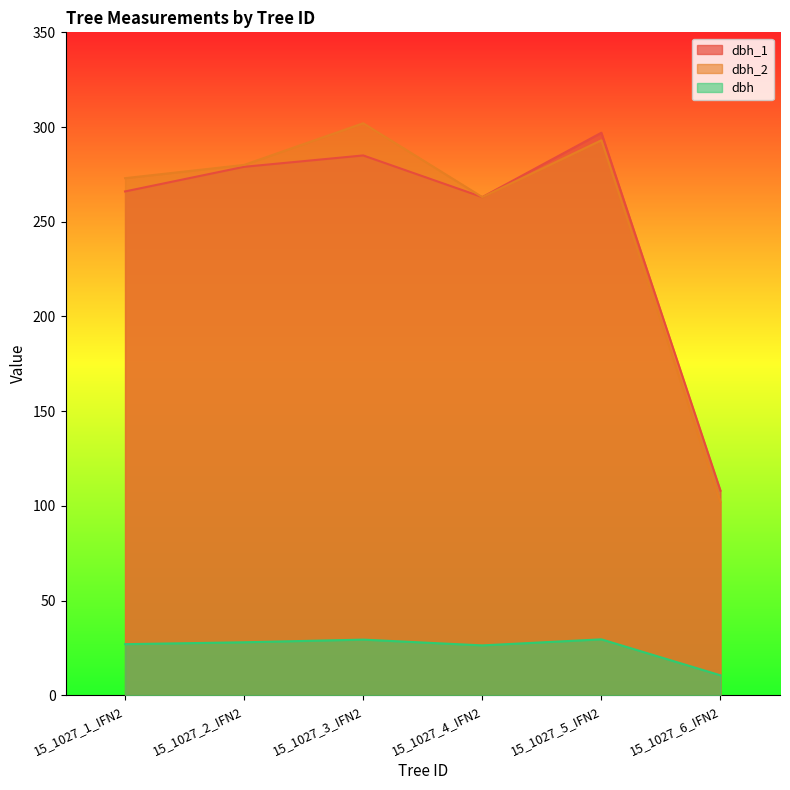

What is the difference between the second highest and second lowest values in the dbh_1 series?

22.0